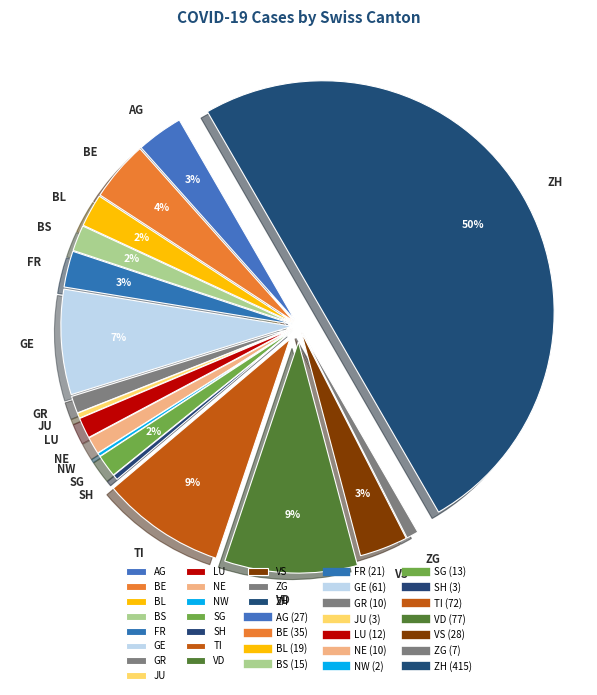

Does AG represent more than half of the total?

No